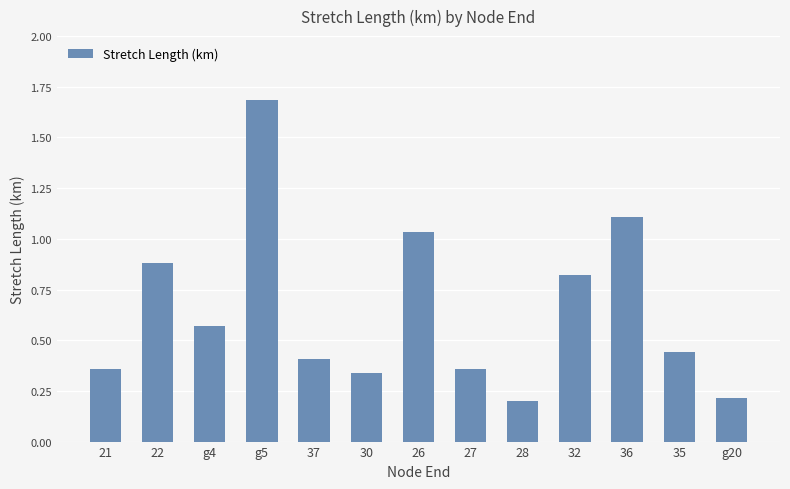

How many data points does each series have?

13